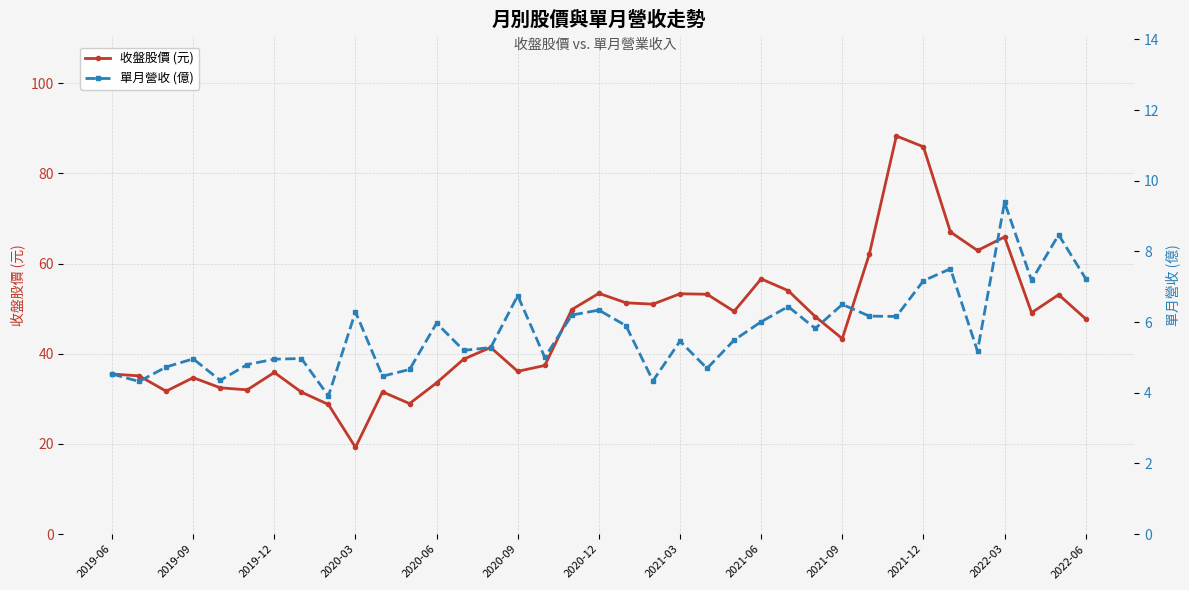

At which label does 收盤股價 (元) reach its minimum?

2020-03